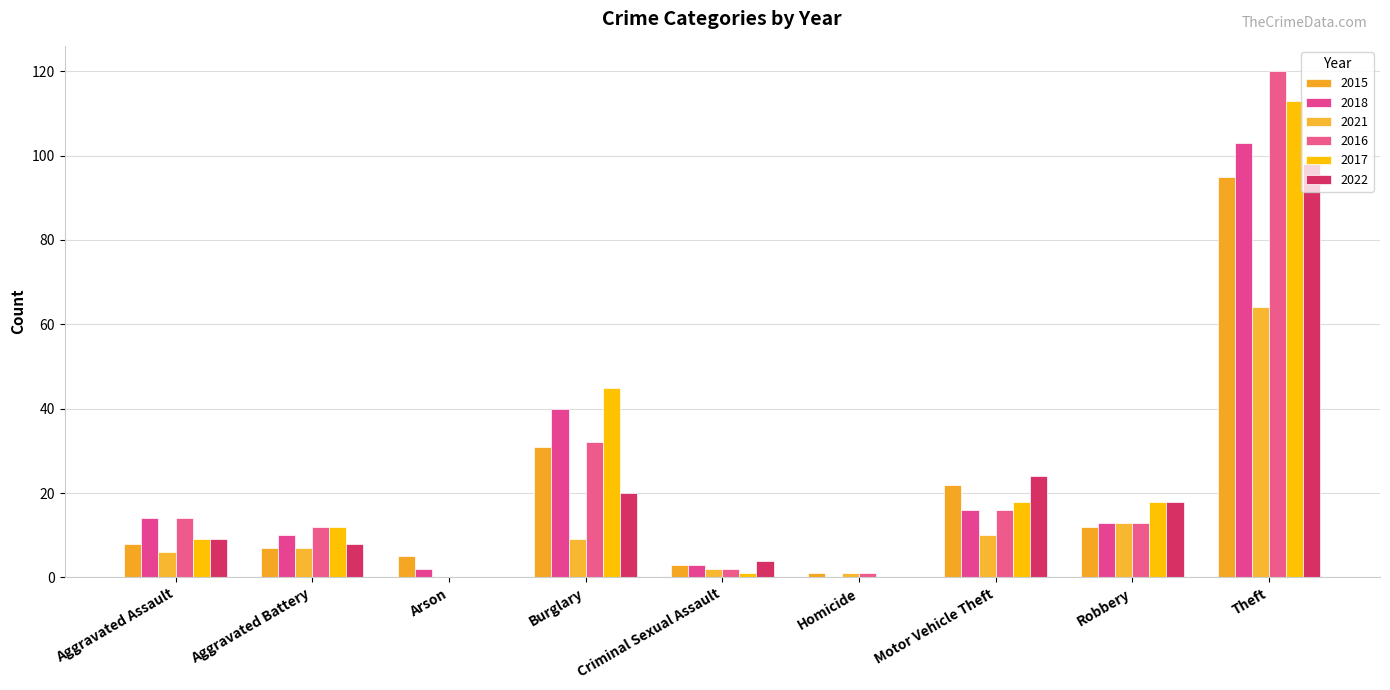

Are the bars grouped side by side (vs. stacked)?

Yes